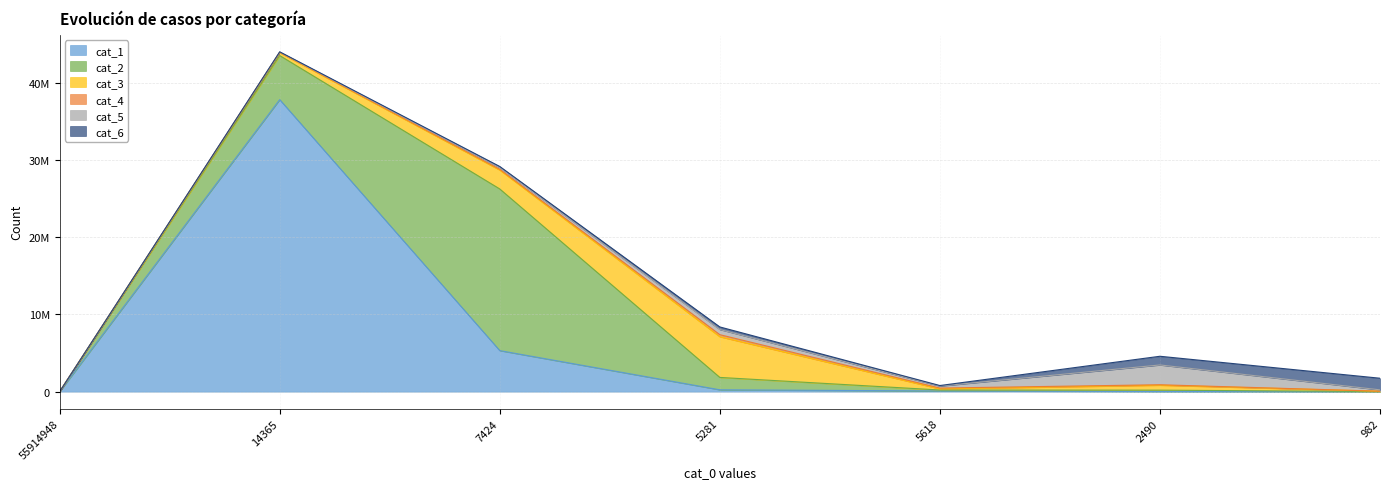

What position from the left is 2490?

6